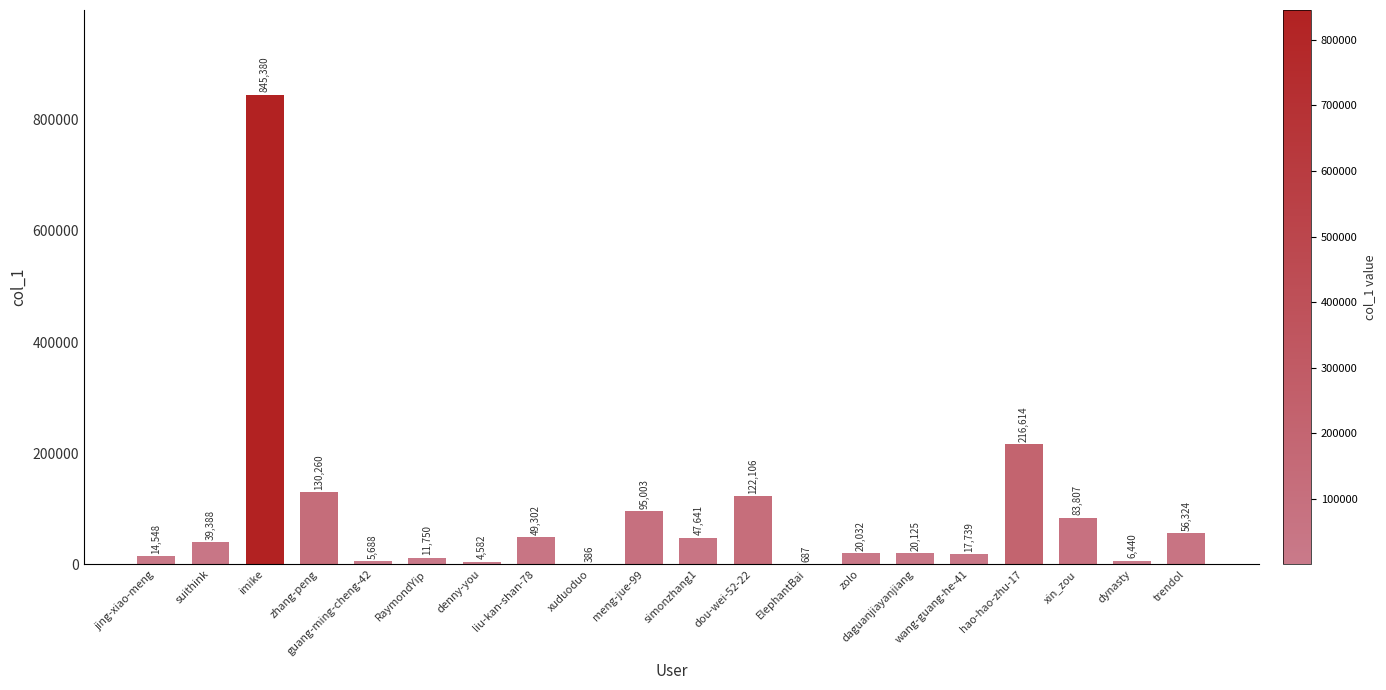

Reading left to right, list all the values displayed in this chart.

14548	39388	845380	130260	5688	11750	4582	49302	386	95003	47641	122106	687	20032	20125	17739	216614	83807	6440	56324